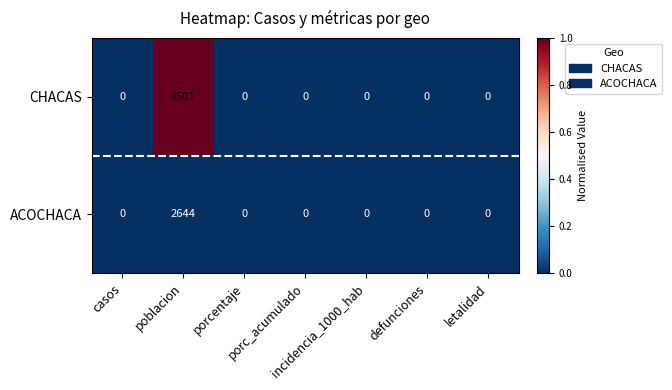

List the series in order of their overall mean, lowest first.

ACOCHACA, CHACAS